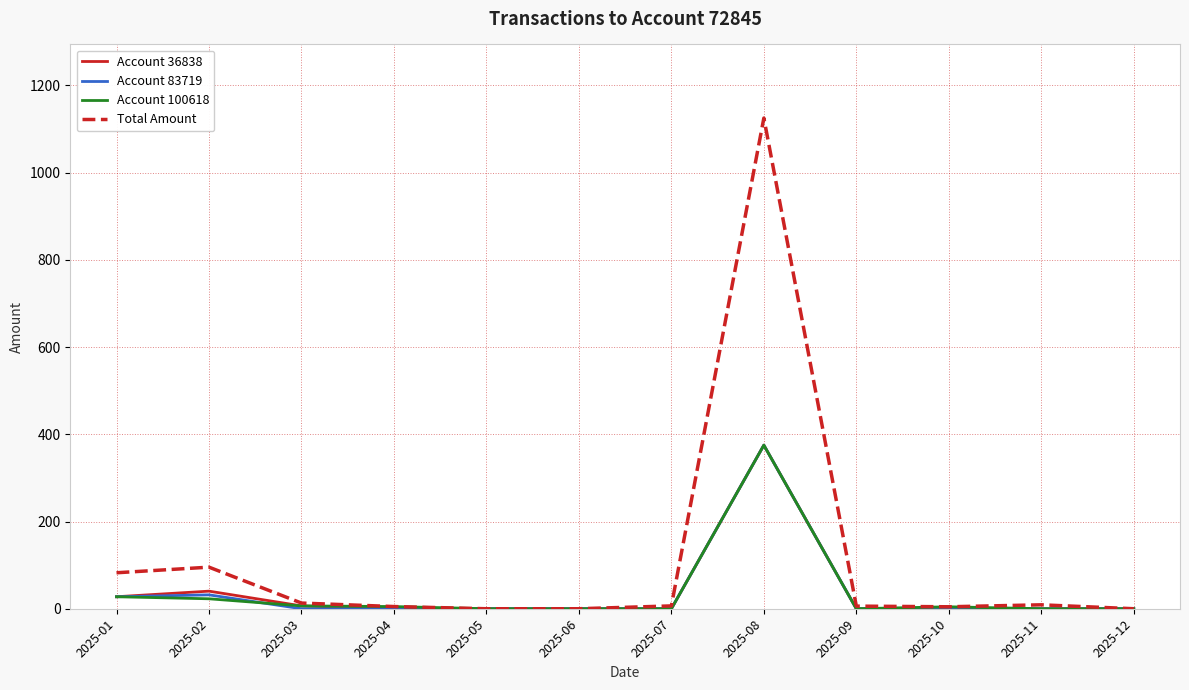

The value of Account 100618 at 2025-08 is 613.7. True or false?

False